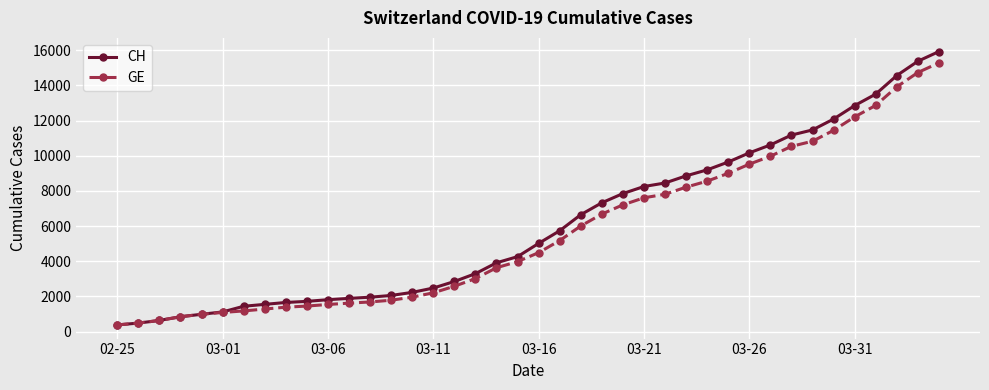

What is the minimum value shown in the chart?

375